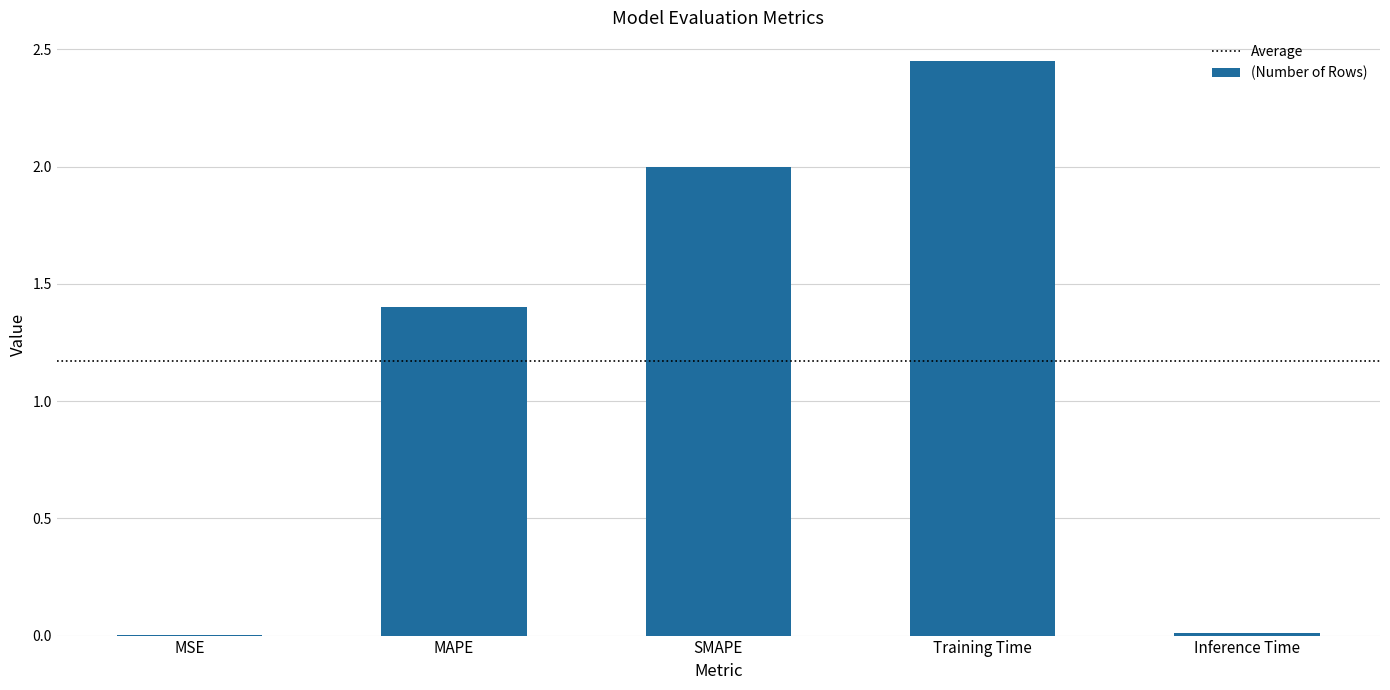

How many values exceed 1?

3